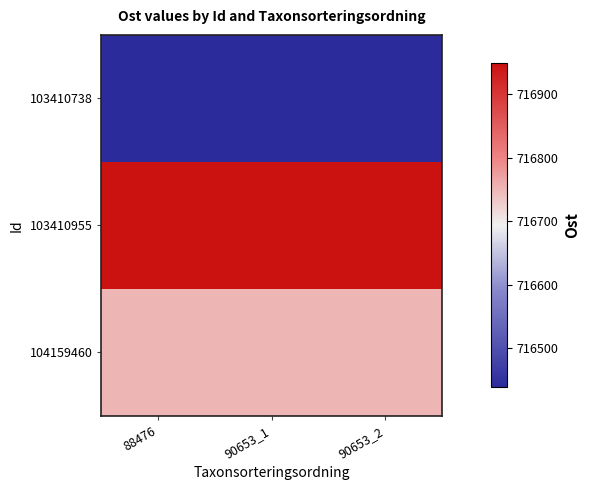

Reading left to right, transcribe all the data shown in this chart.

103410738: 88476=716438.0	90653_1=716438.0	90653_2=716438.0
103410955: 88476=716948.7	90653_1=716948.7	90653_2=716948.7
104159460: 88476=716750.8	90653_1=716750.8	90653_2=716750.8